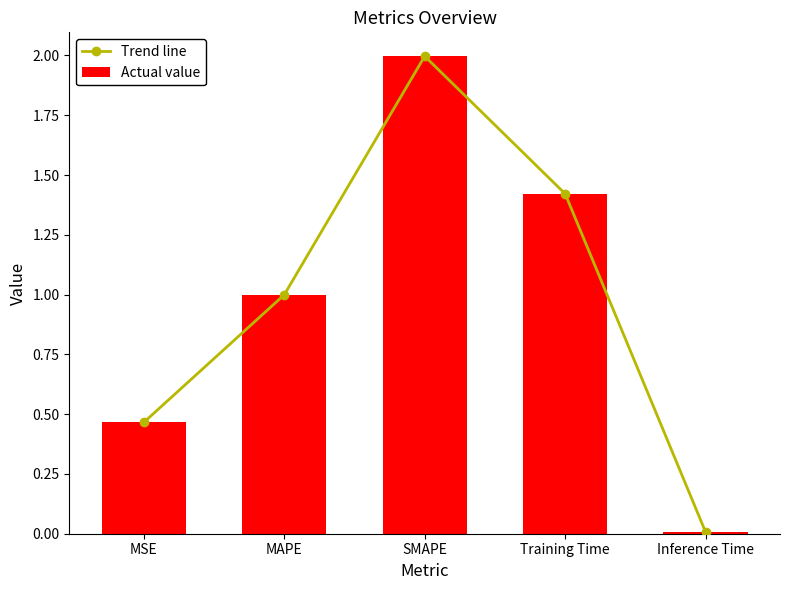

Rank the categories by Trend line value from lowest to highest.

Inference Time, MSE, MAPE, Training Time, SMAPE